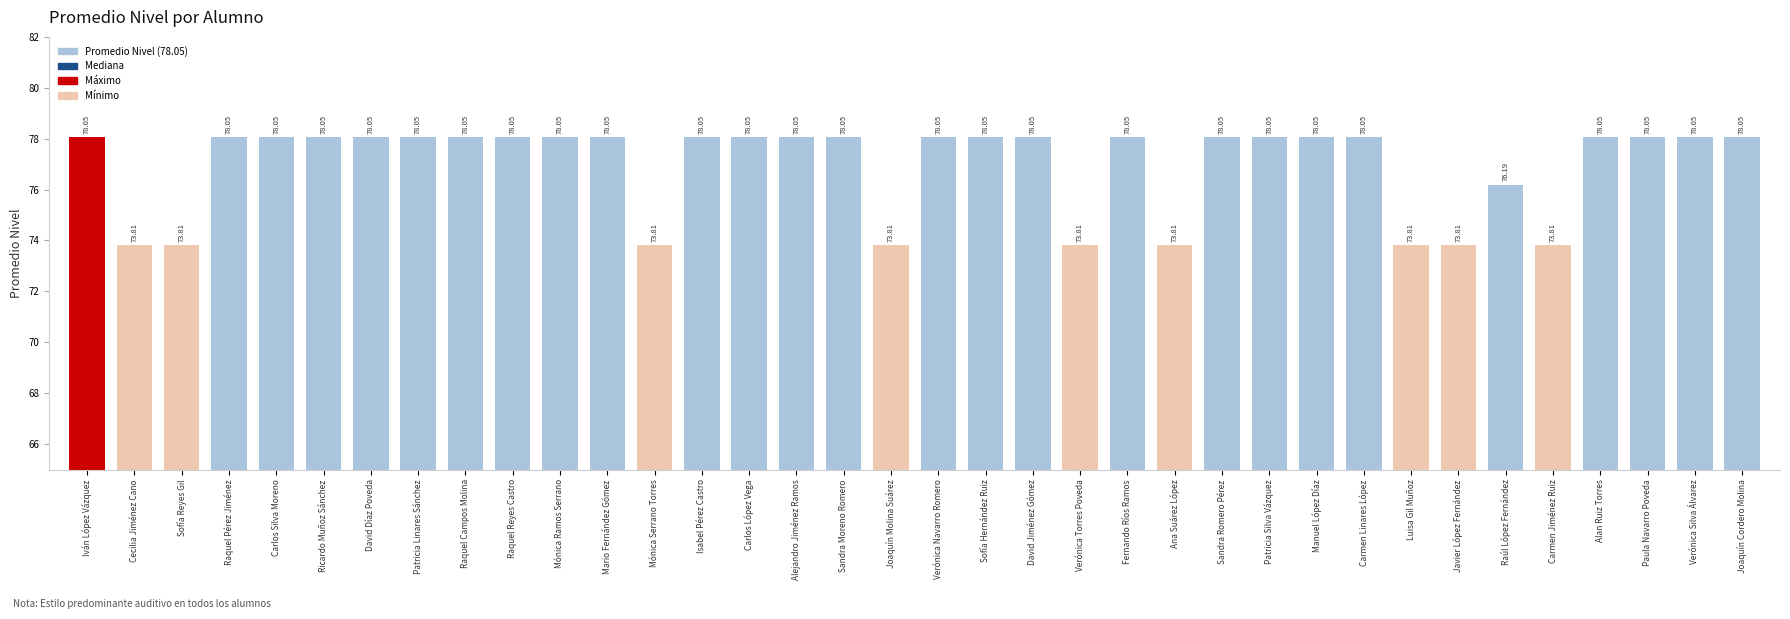

What is the average value?

76.9